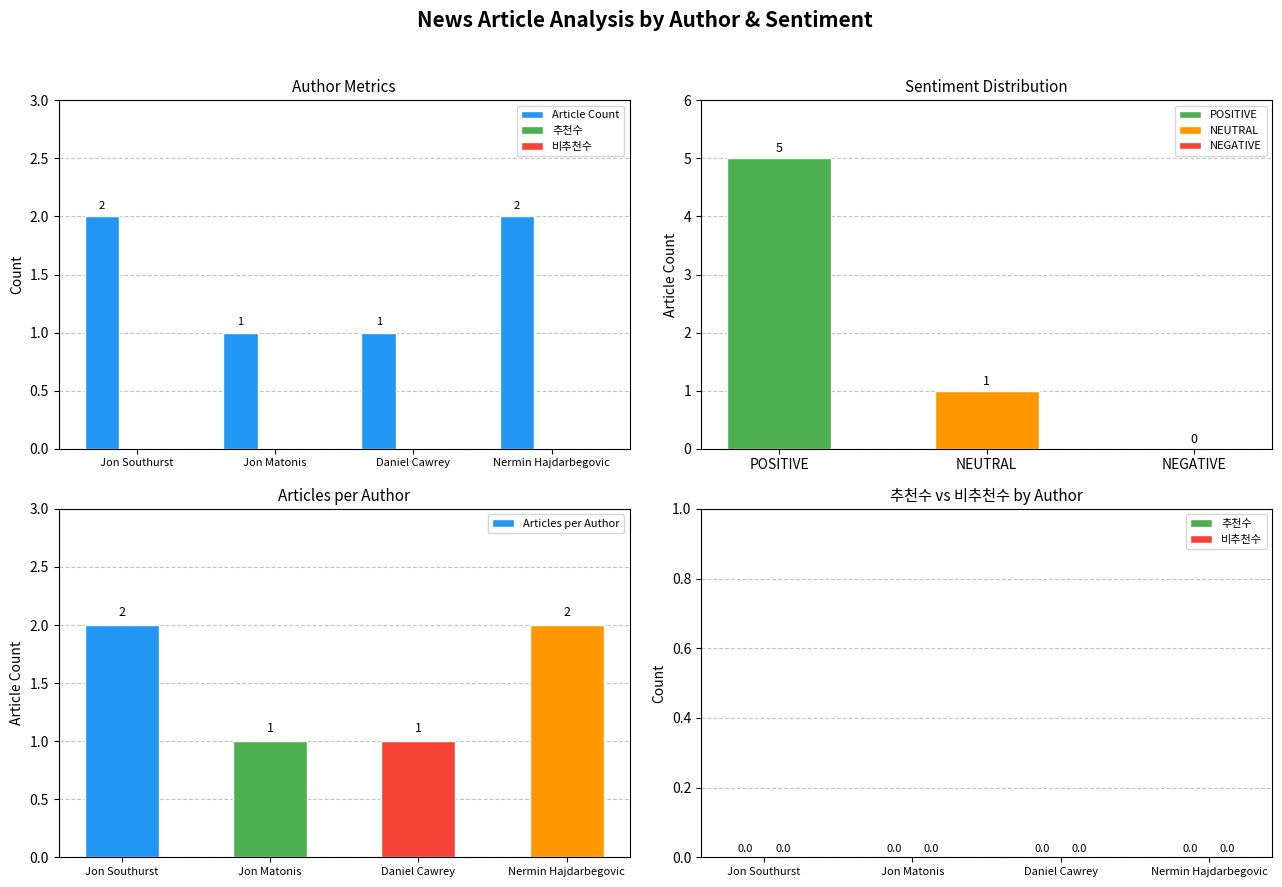

What is the sum of all Articles per Author values?

6